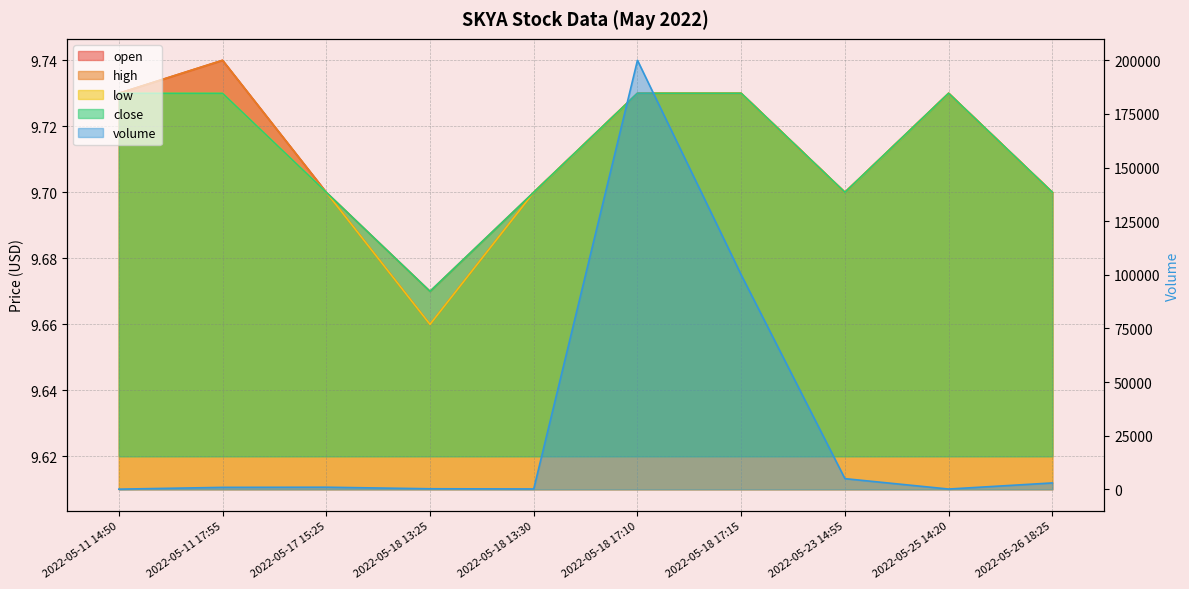

True or false: open has more than 2 interior local peaks.

False